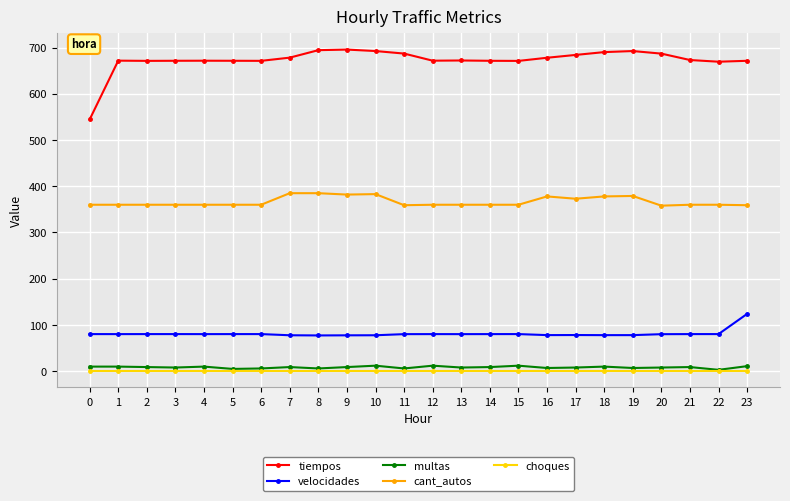

Is the value of velocidades at 16 greater than the value of choques at 19?

Yes